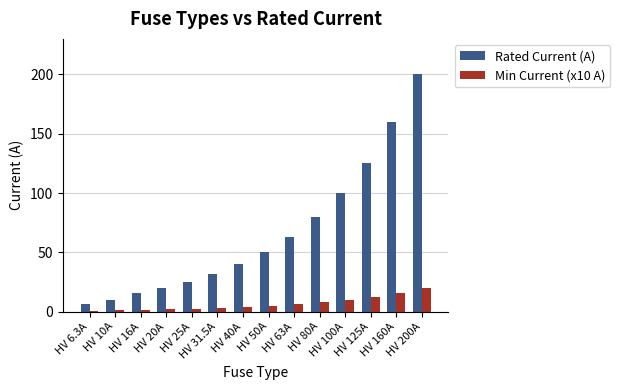

What is the maximum value for Min Current (x10 A)?

20.0